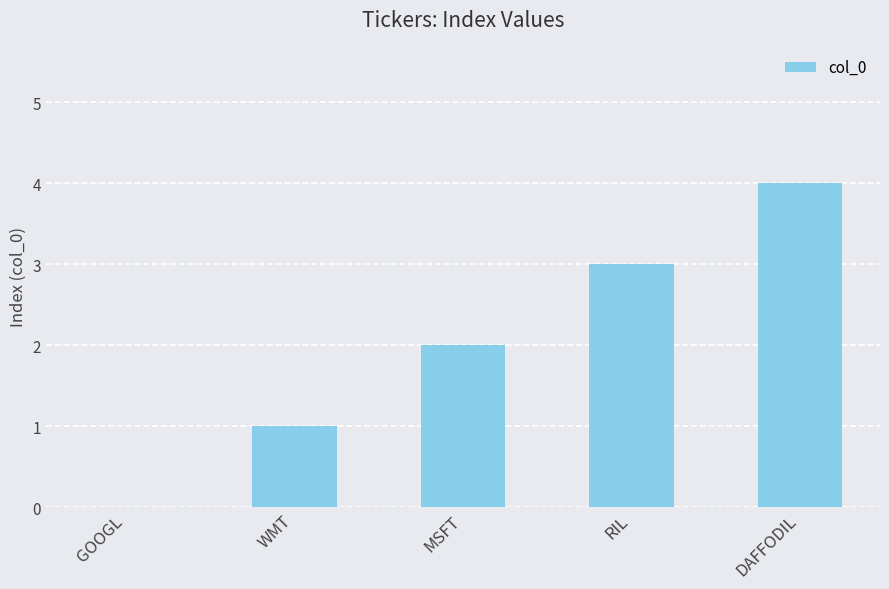

The chart shows a value of 2 at WMT. True or false?

False